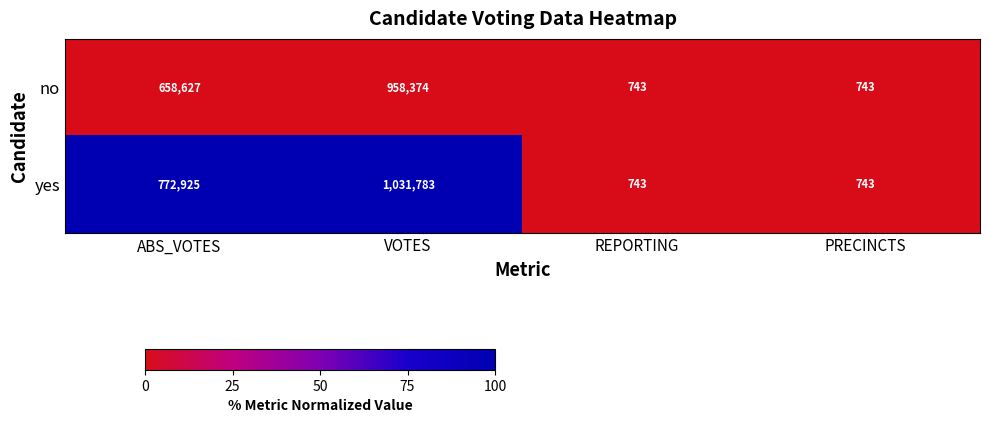

Which series has the largest total across all categories?

yes